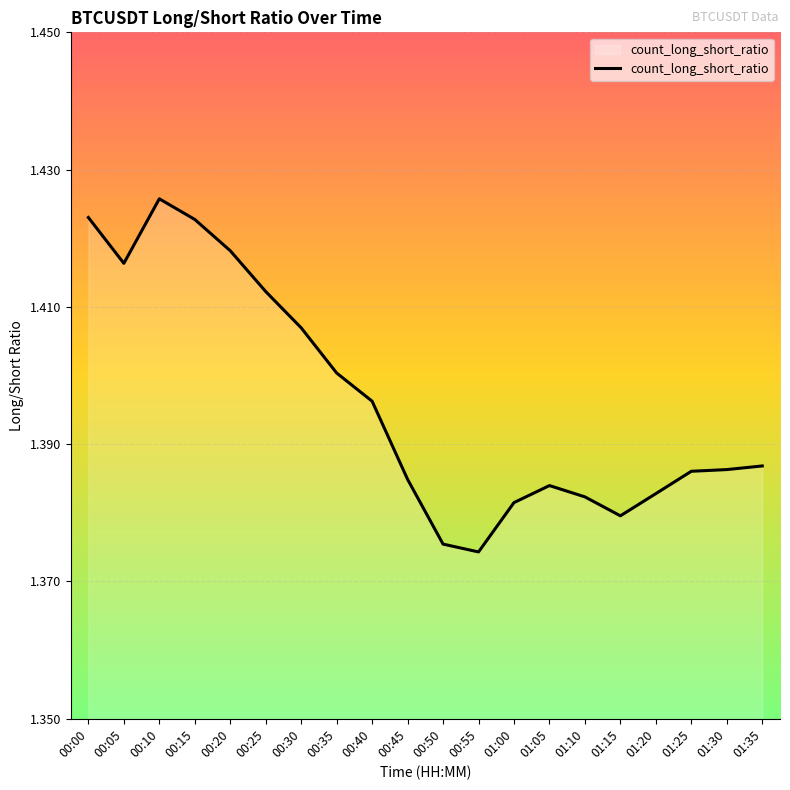

The chart shows a value of 1.4 at 00:40. True or false?

True